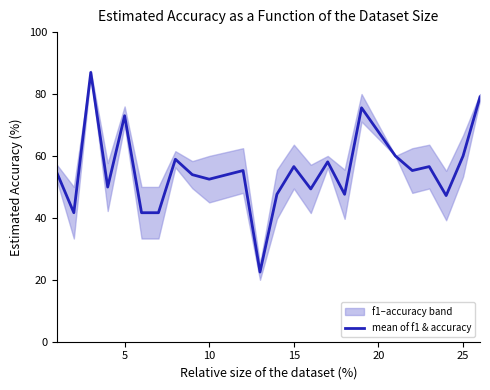

The value of mean of f1 & accuracy at 15 is 56.6. True or false?

True